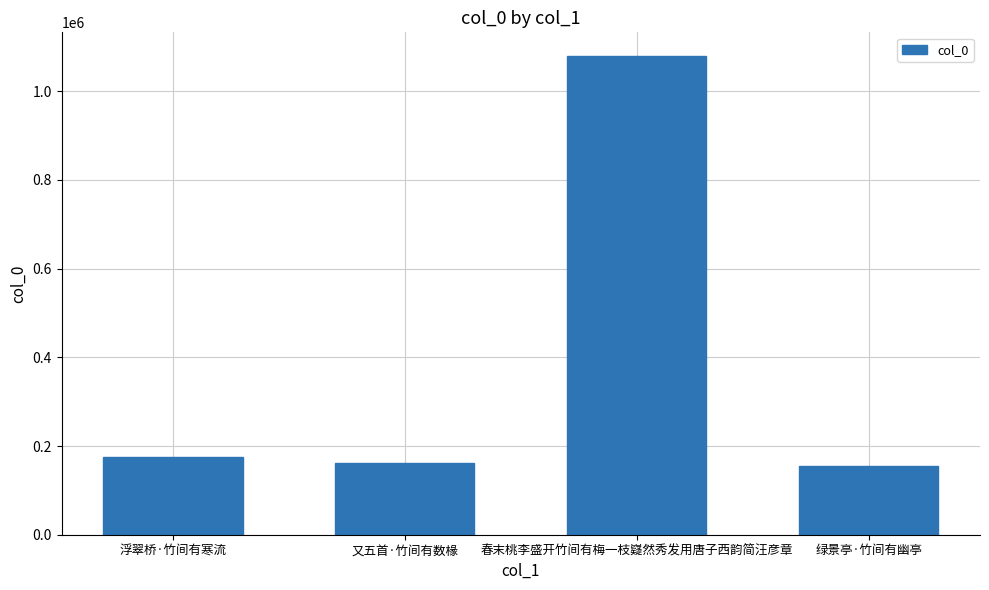

What is the sum of all values?

1568970